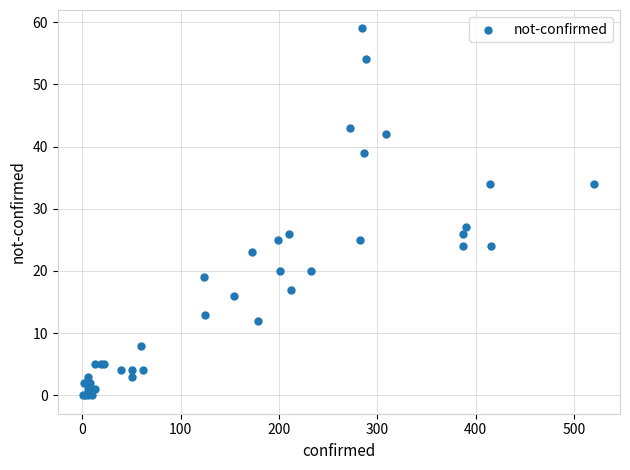

What Y value in the scatter plot is closest to 29?

27